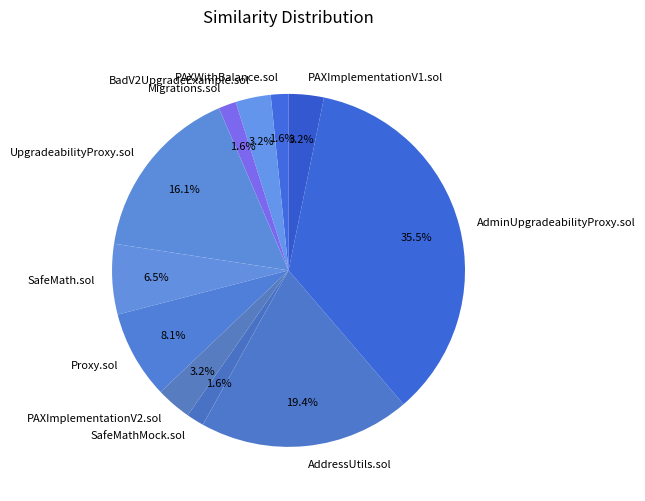

Which category has the biggest portion of the pie?

AdminUpgradeabilityProxy.sol